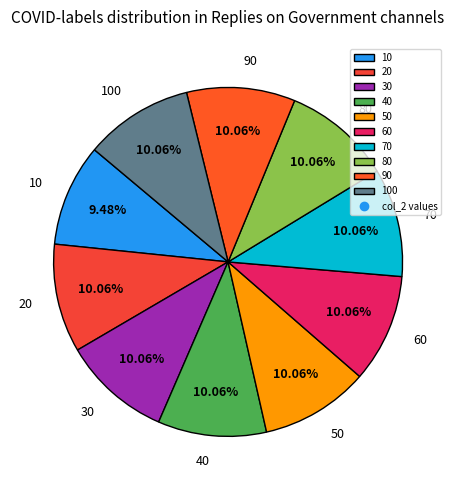

What is the ratio of the value at 100 to the value at 20?

1.0